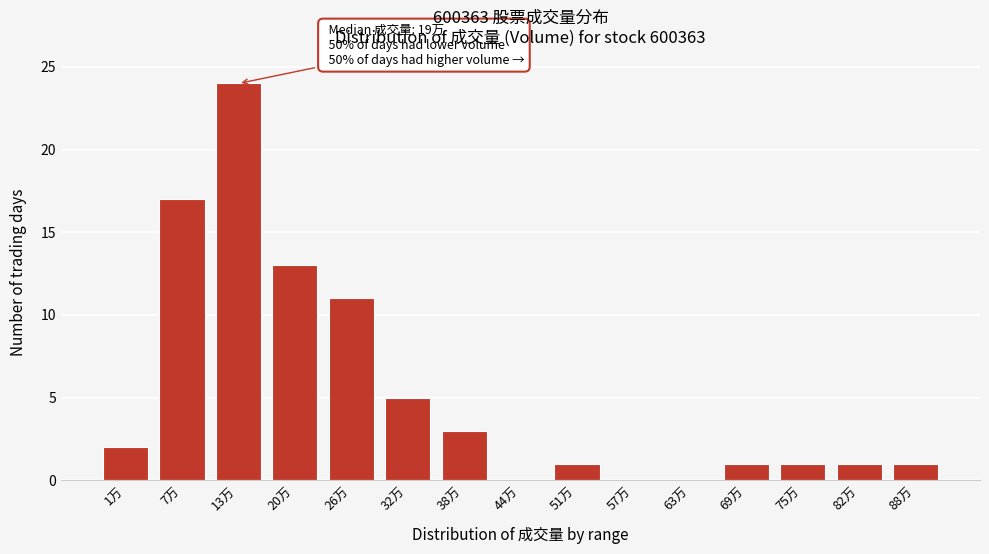

Reading right to left, extract all data points from this chart.

88万=1	82万=1	75万=1	69万=1	63万=0	57万=0	51万=1	44万=0	38万=3	32万=5	26万=11	20万=13	13万=24	7万=17	1万=2